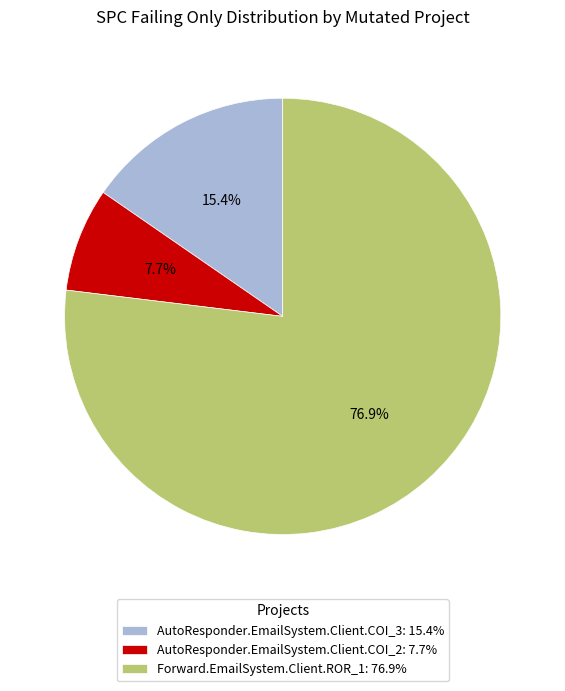

Which has a higher value, Forward.EmailSystem.Client.ROR_1: 76.9% or AutoResponder.EmailSystem.Client.COI_3: 15.4%?

Forward.EmailSystem.Client.ROR_1: 76.9%